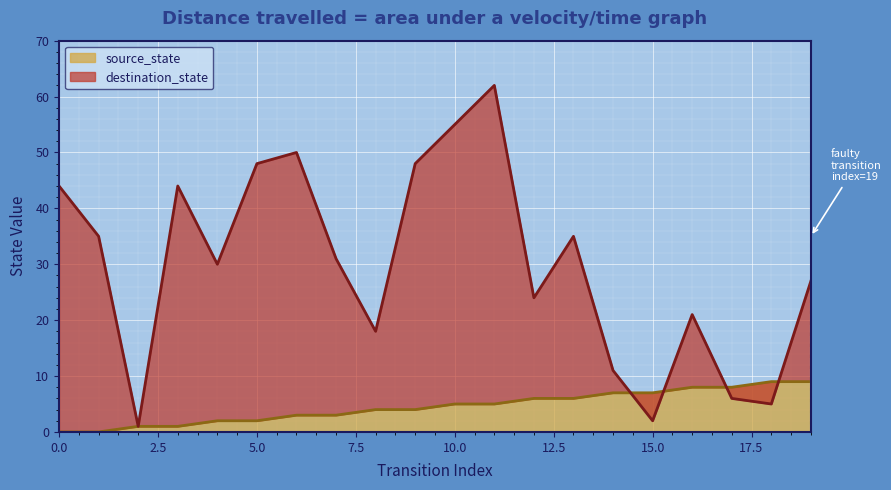

How many times do destination_state and source_state cross each other?

4